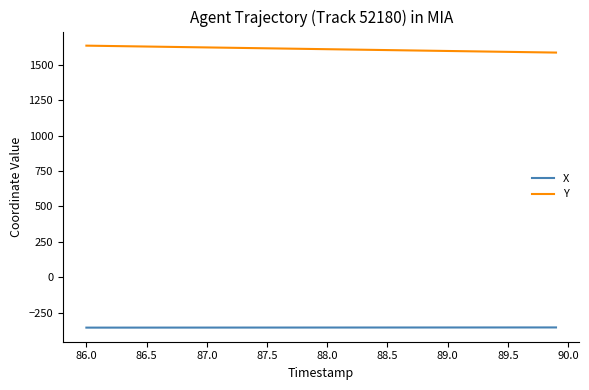

True or false: X and Y cross at least once.

False